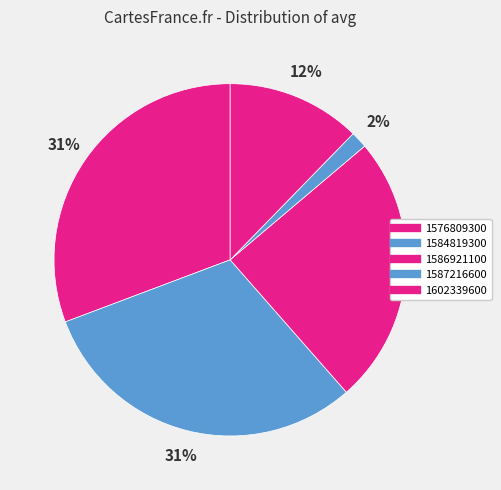

How many segments does this pie chart have?

5